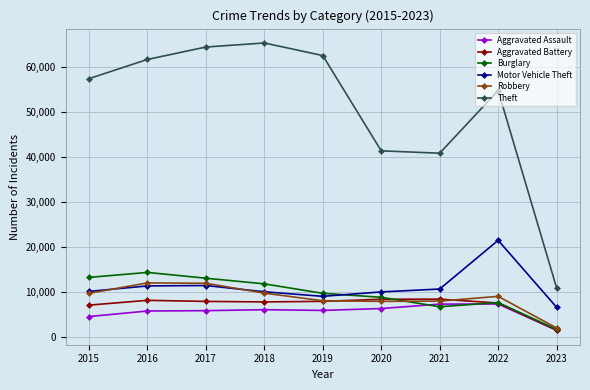

What is the value of the Motor Vehicle Theft point at the 3rd from the left?

11380